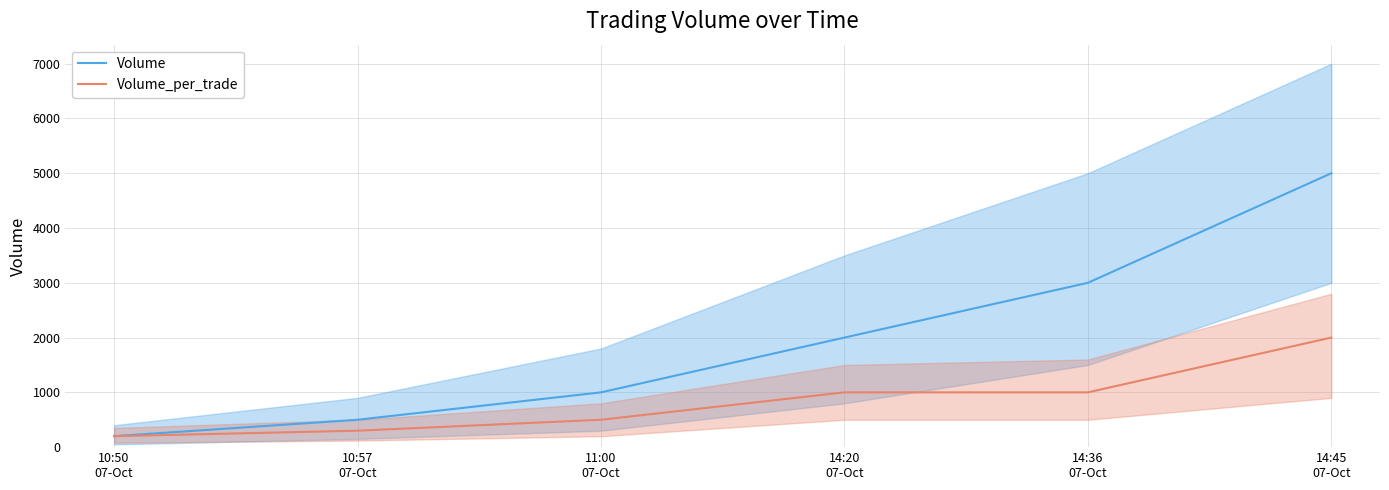

How many lines are shown in the chart?

2